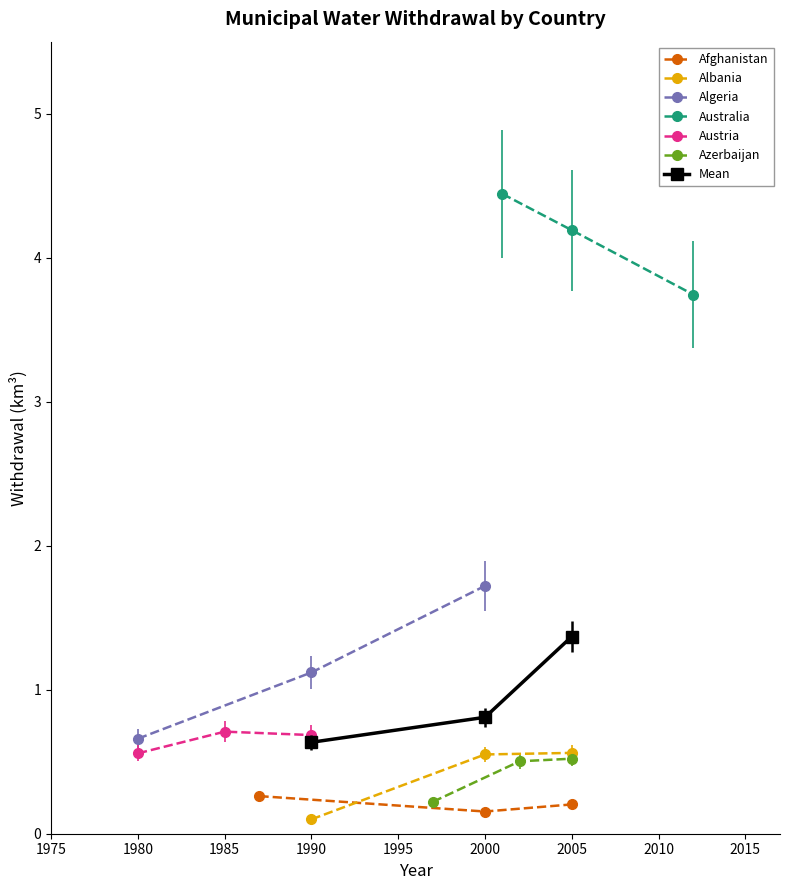

At which label is Albania closest to 0?

1990